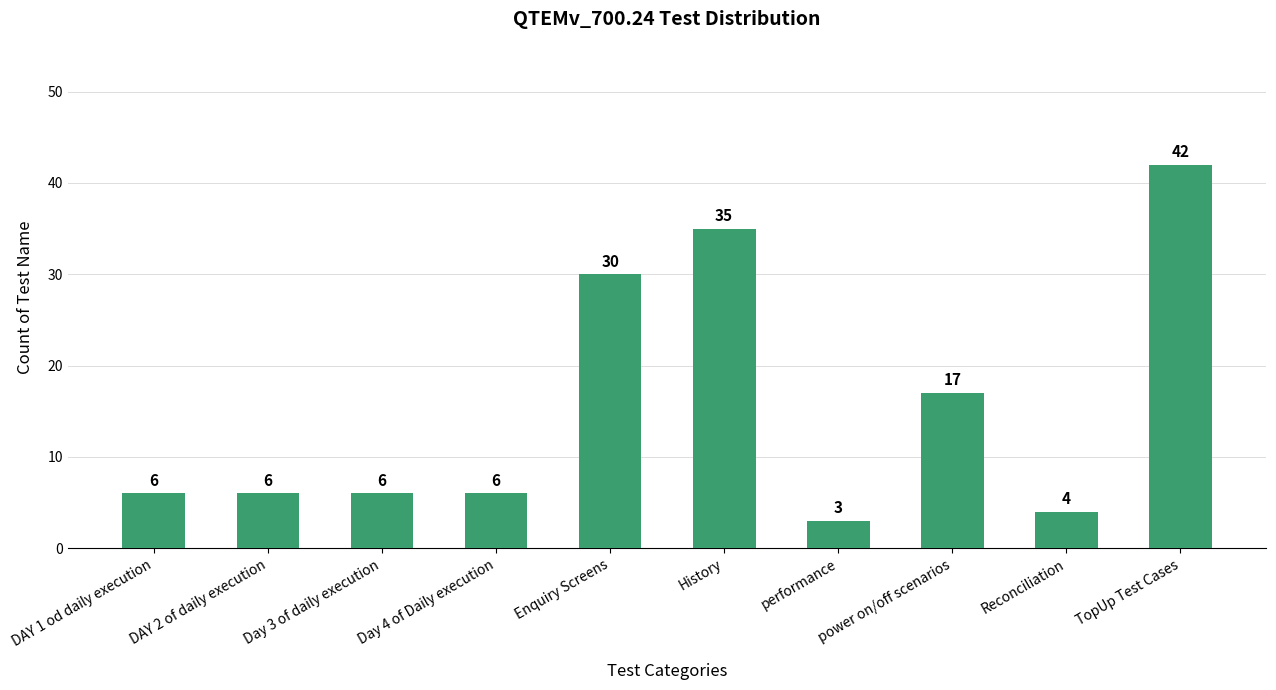

What is the sum of all values?

155